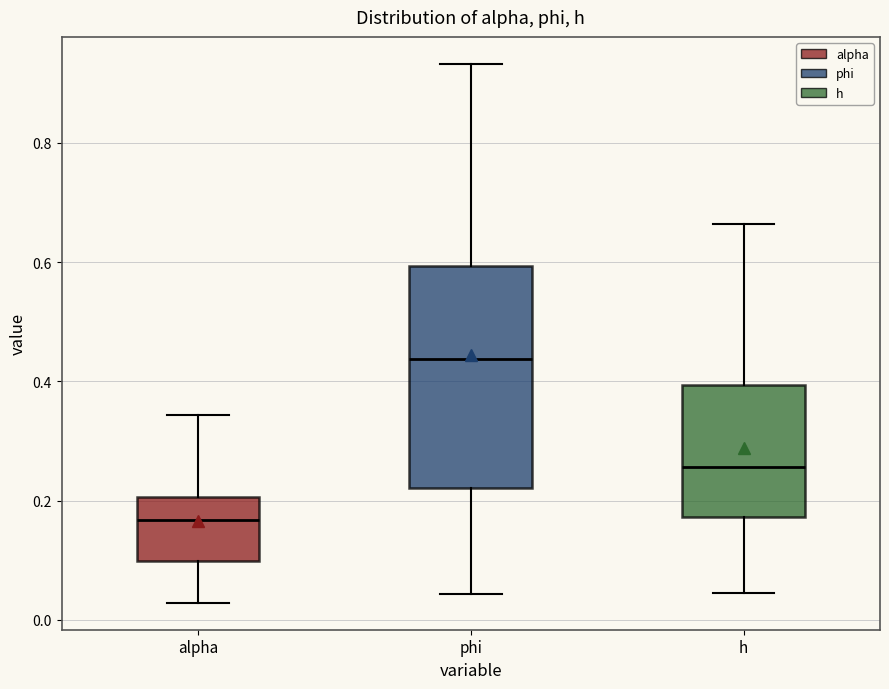

Which box is the tallest, from its lower edge to its upper edge?

phi